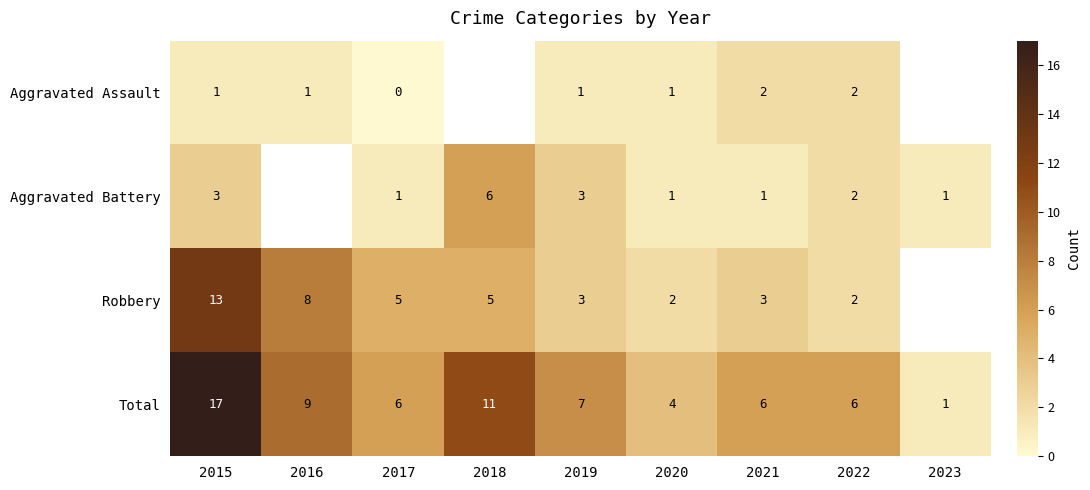

What is the difference between the highest and lowest values at 2020?

3